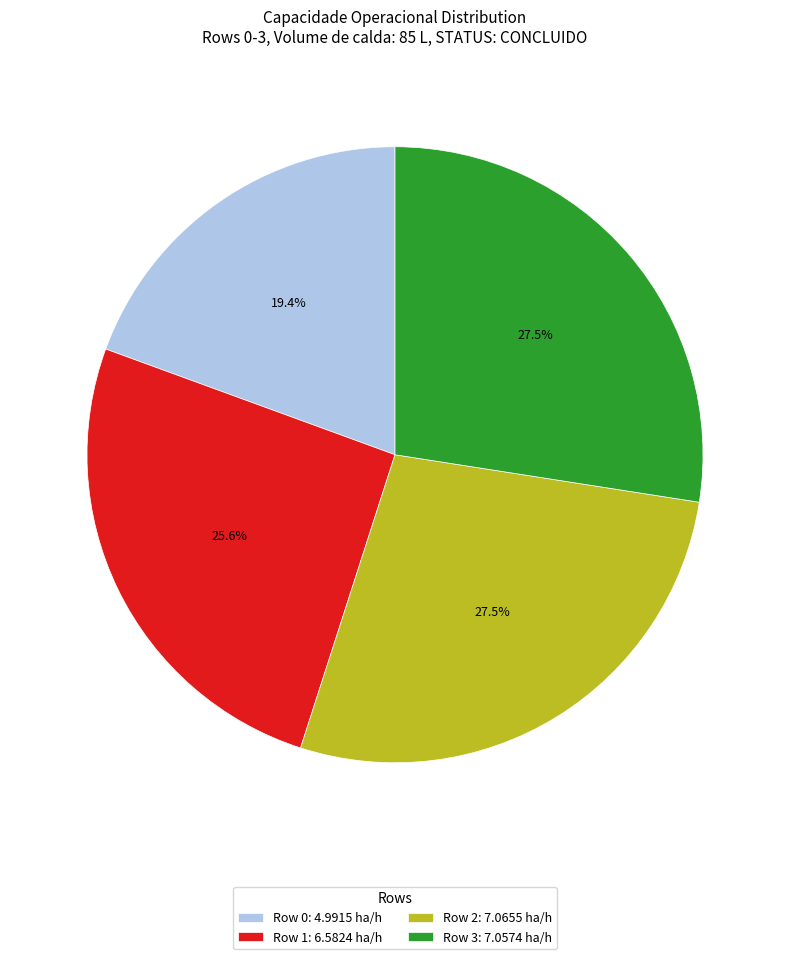

How much of the chart is everything except Row 1?

74.4%